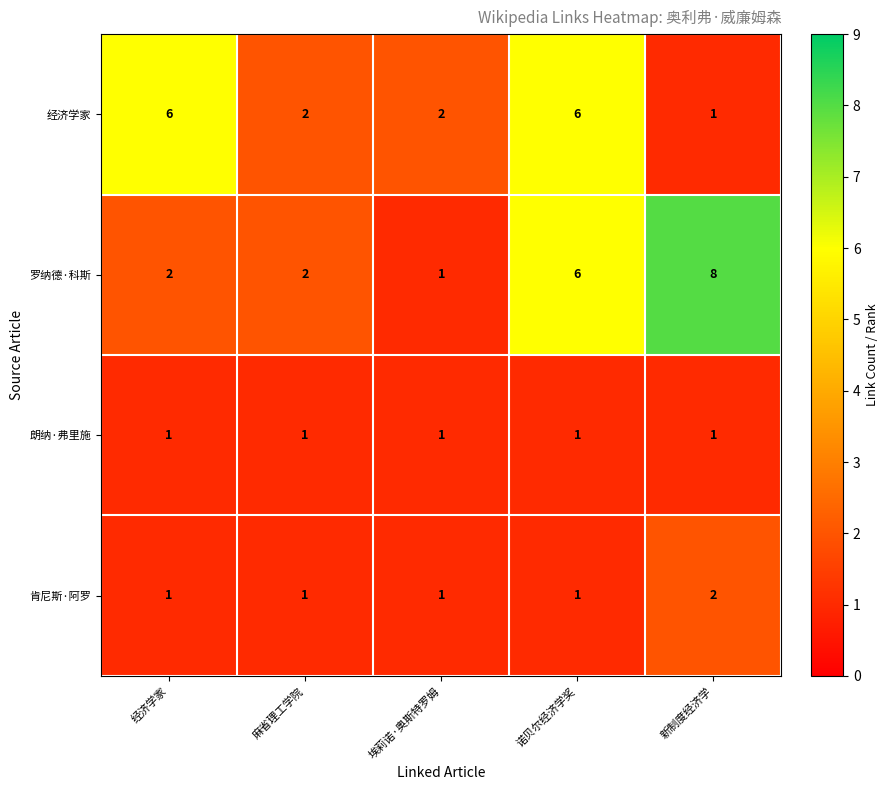

What is the difference between the highest and lowest values at 麻省理工学院?

1